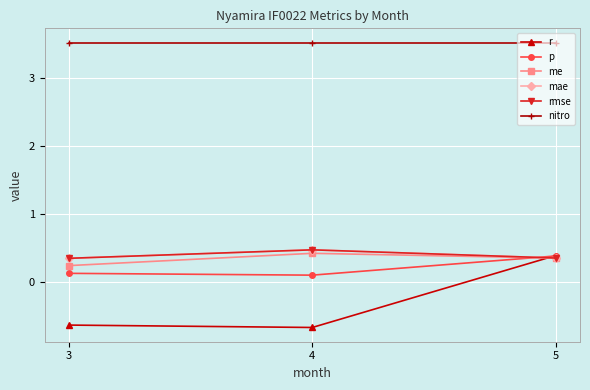

What is the lowest value of the rmse series?

0.4